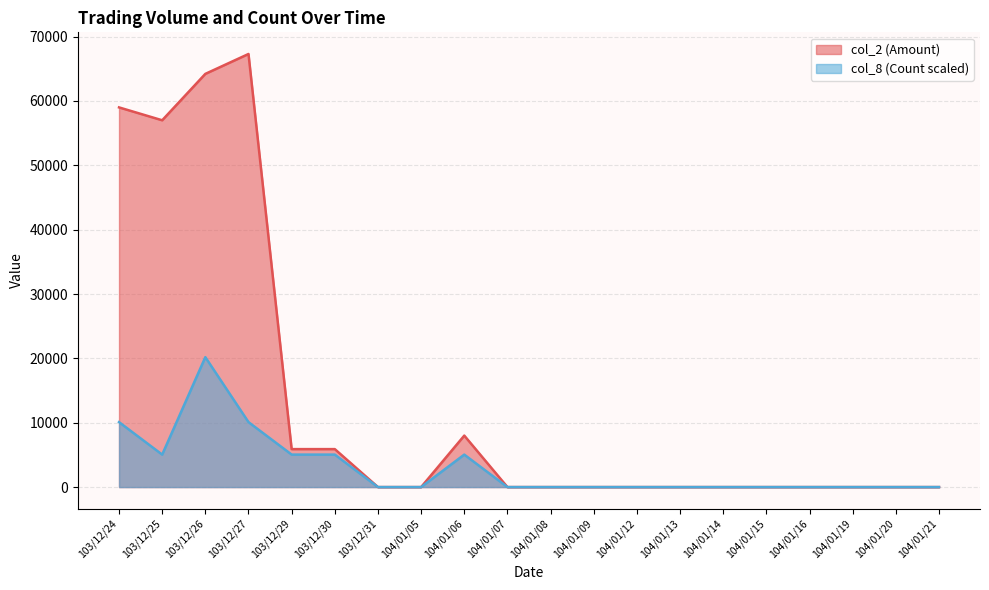

What is the maximum value for col_2?

67300.0